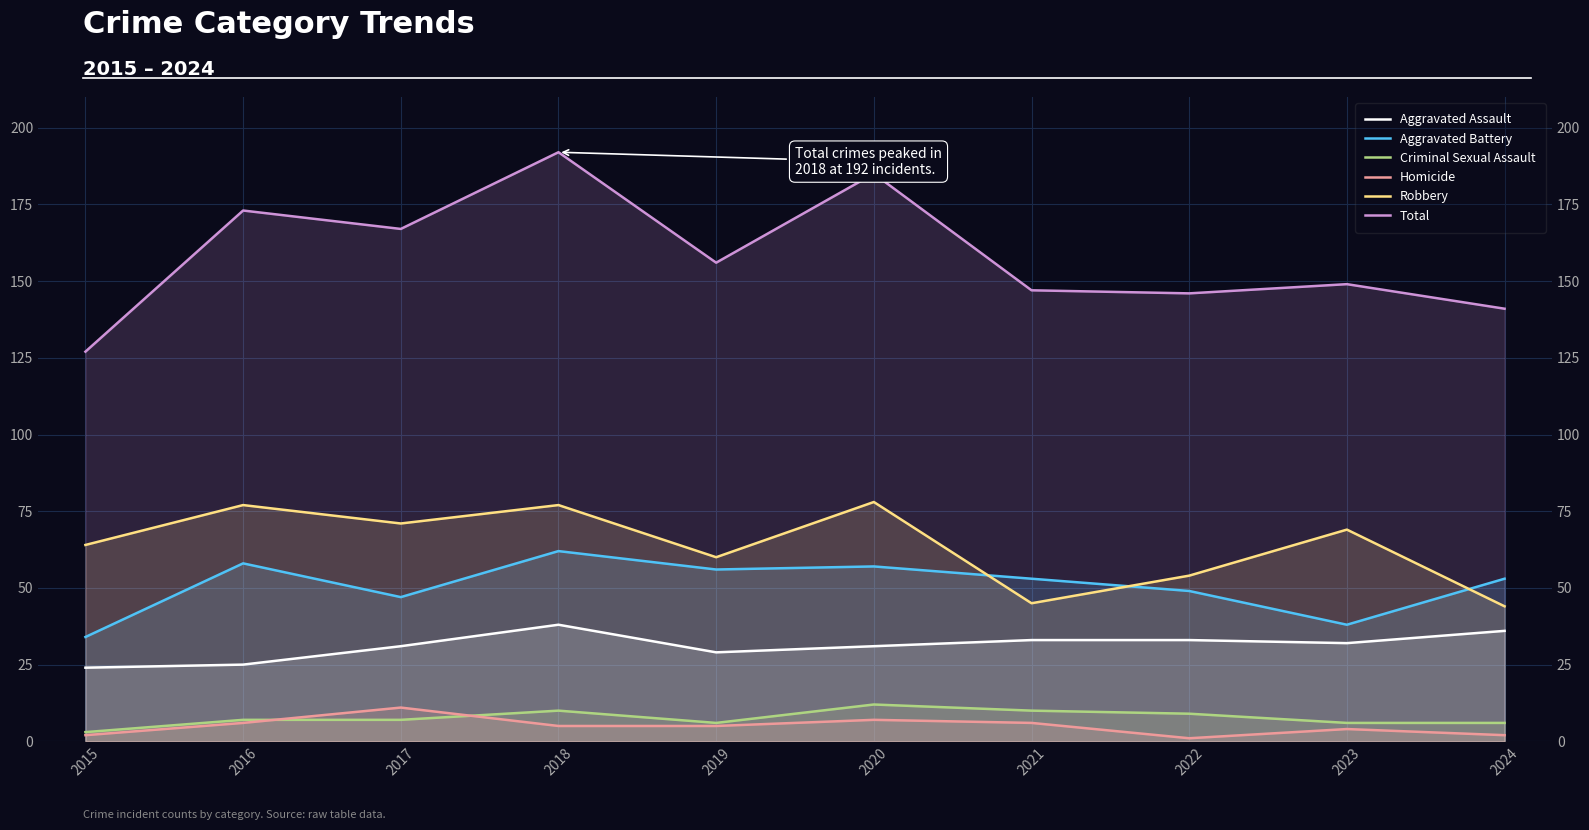

What are all the series names shown in the legend?

Aggravated Assault, Aggravated Battery, Criminal Sexual Assault, Homicide, Robbery, Total